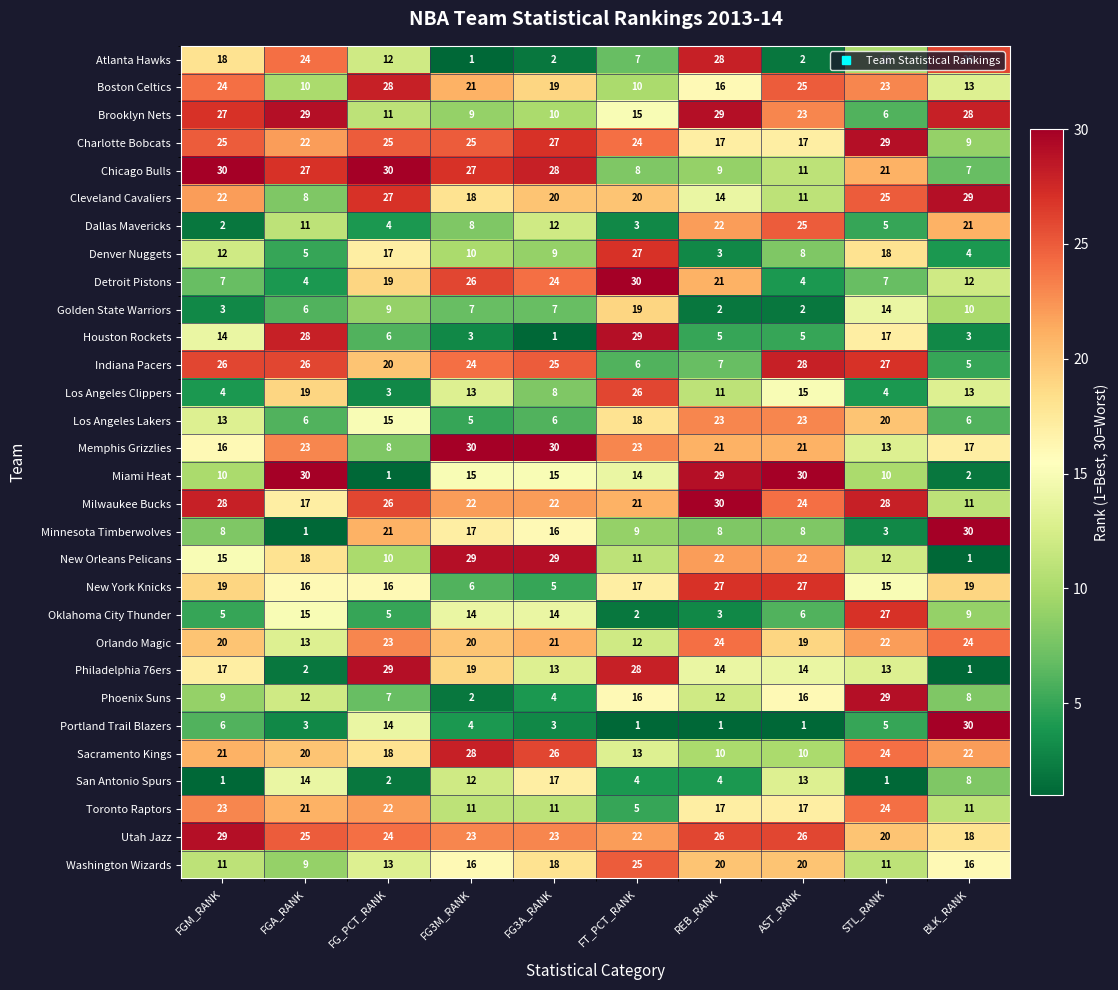

Which series has the largest total across all categories?

Utah Jazz